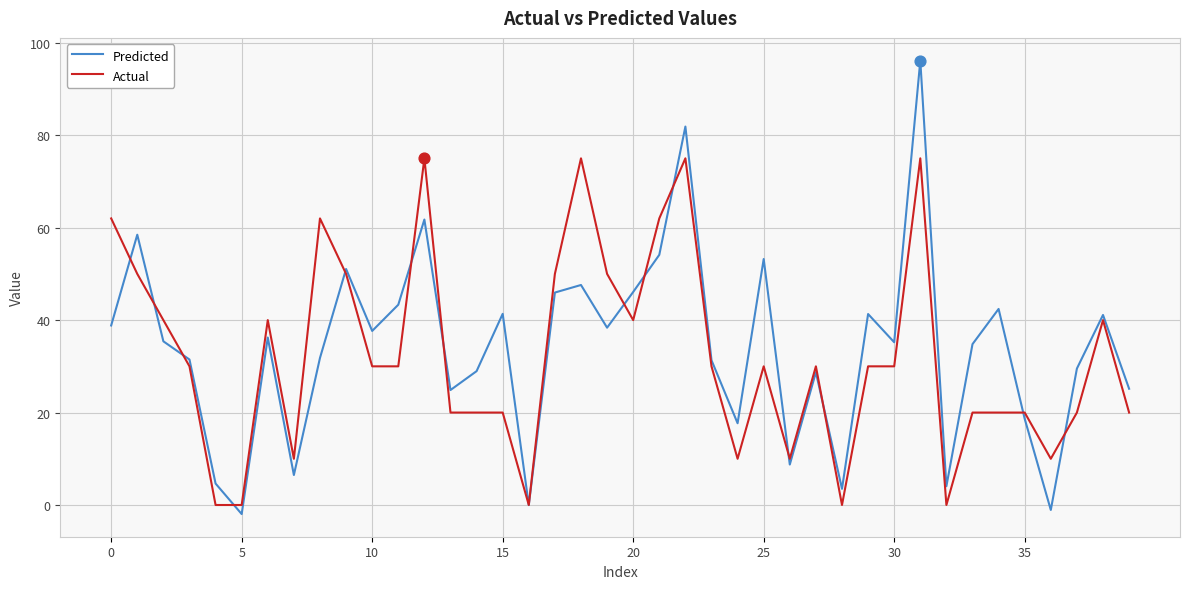

At how many categories does at least one series exceed 6?

35